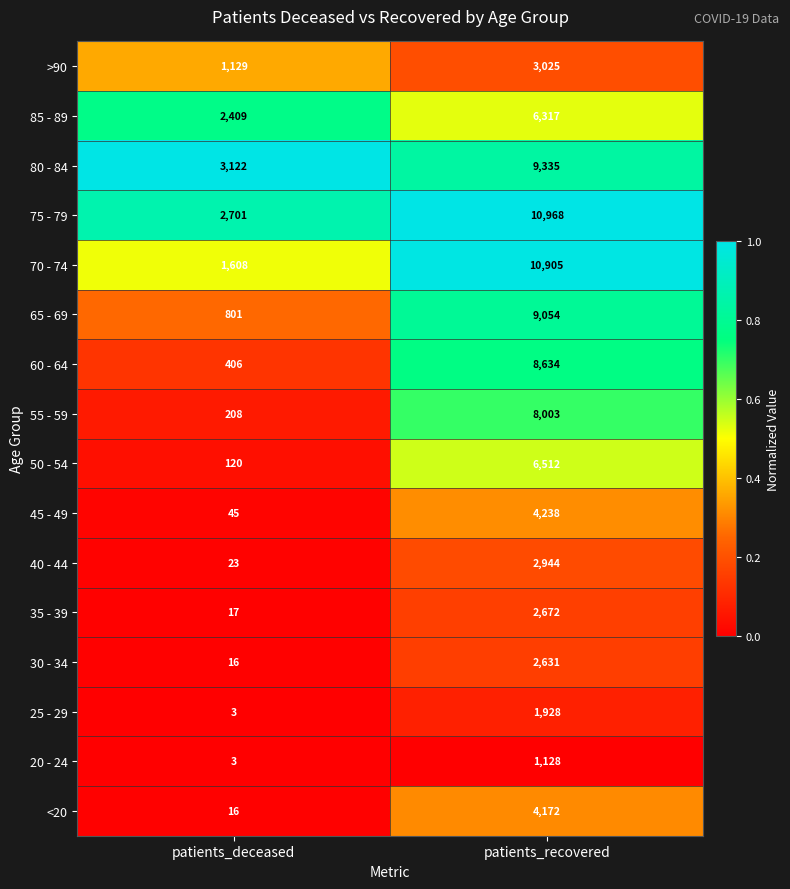

Which series has the largest range (max minus min)?

70 - 74